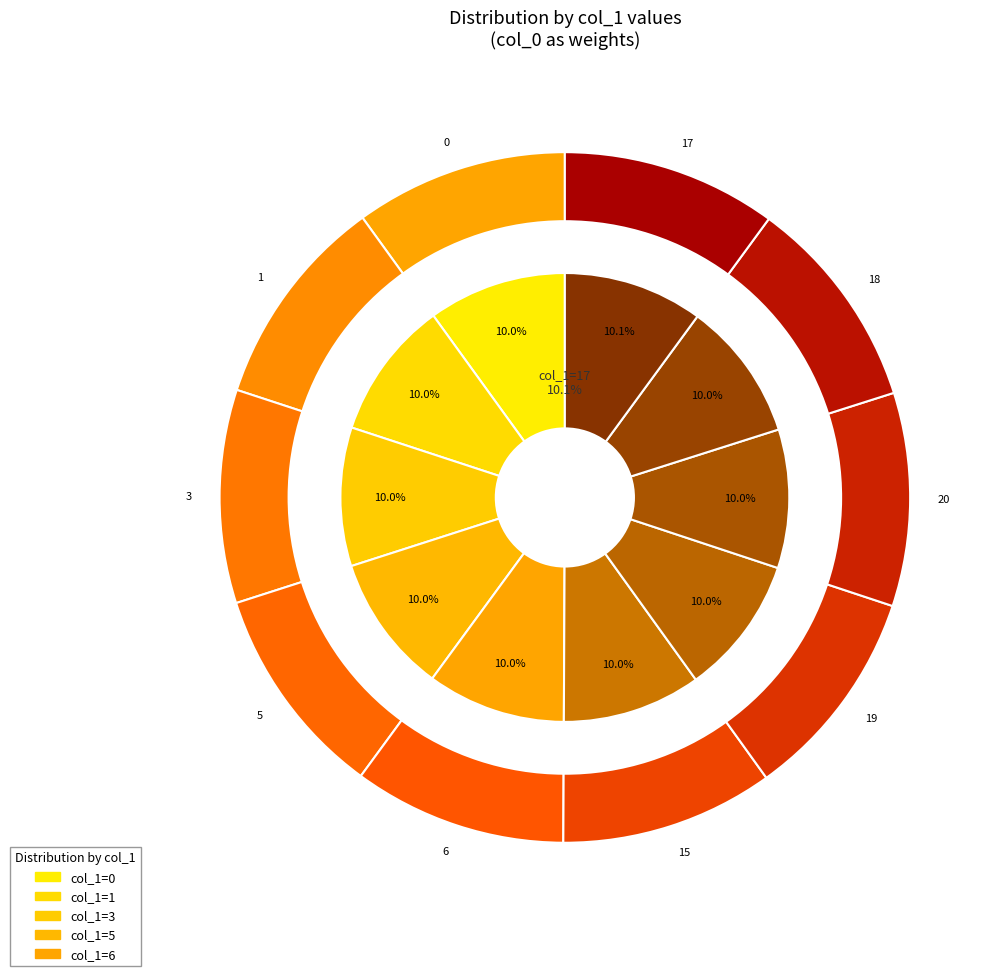

What is the total percentage of 6 and 20?

20.0%